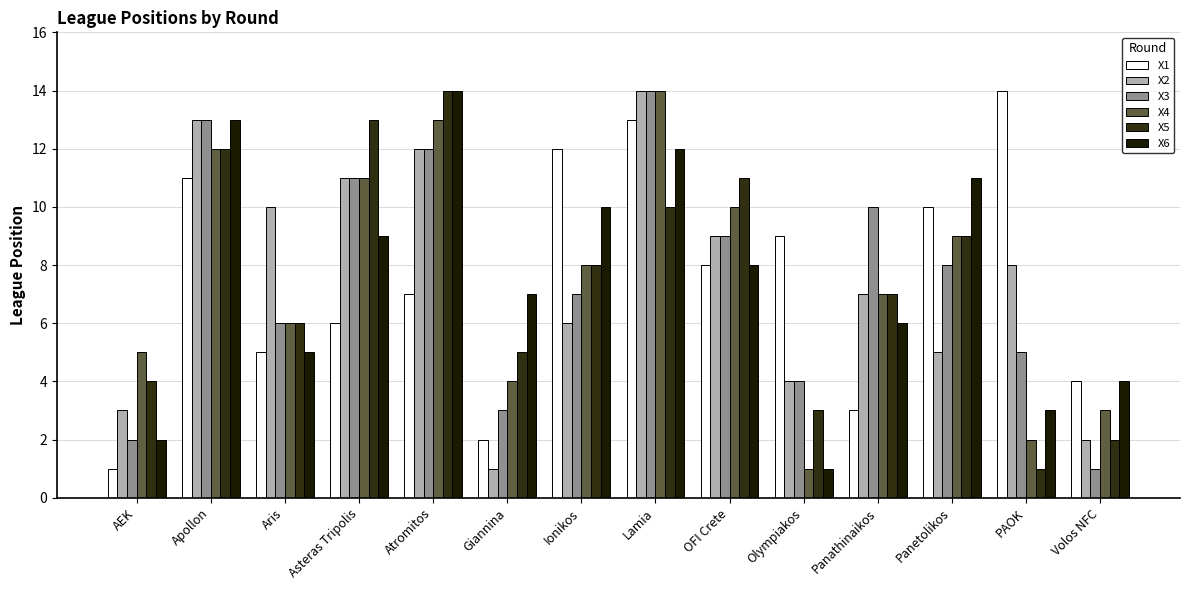

Which series has the widest spread of values?

X1